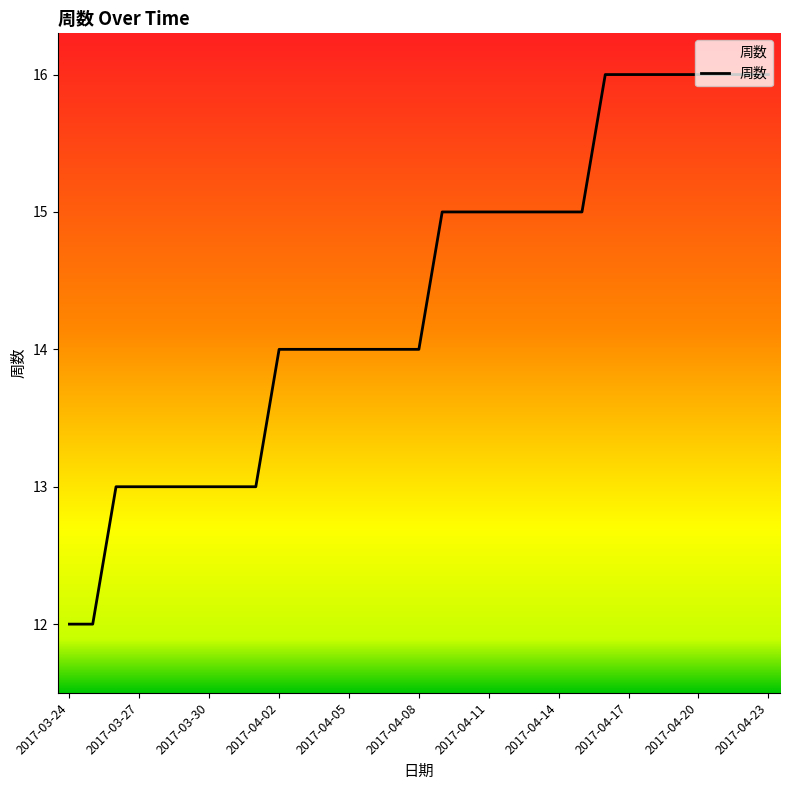

How many lines are shown in the chart?

1